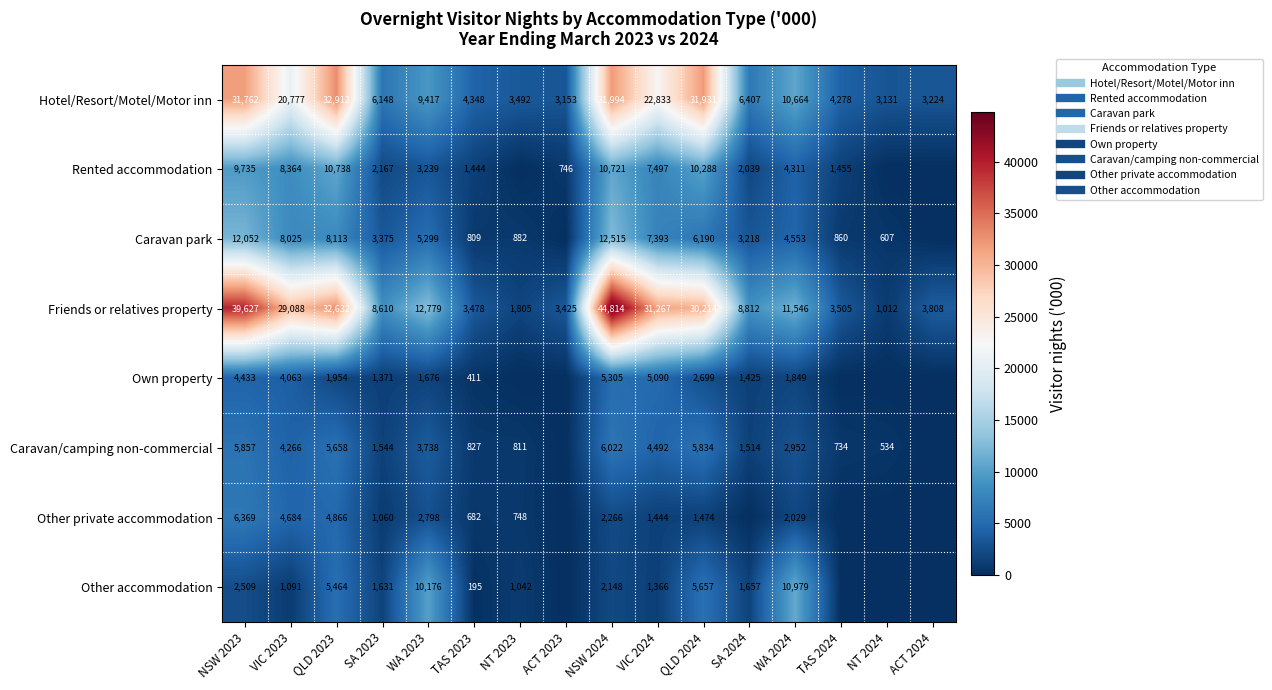

At which category is the sum across all series the highest?

NSW 2024